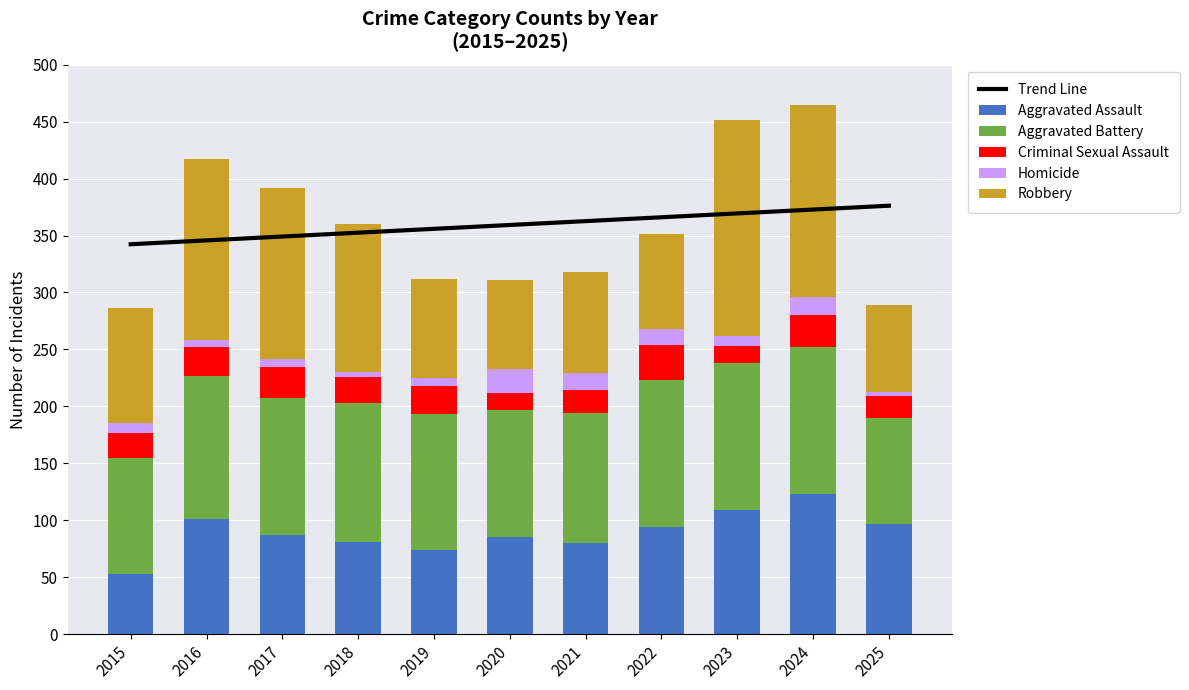

What is the value of the Robbery bar at the 1st from the left?

101.0